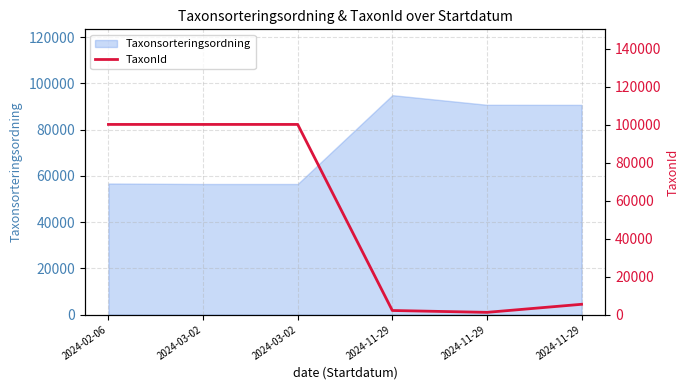

How many interior local valleys (lower than both neighbors) does the data have?

1